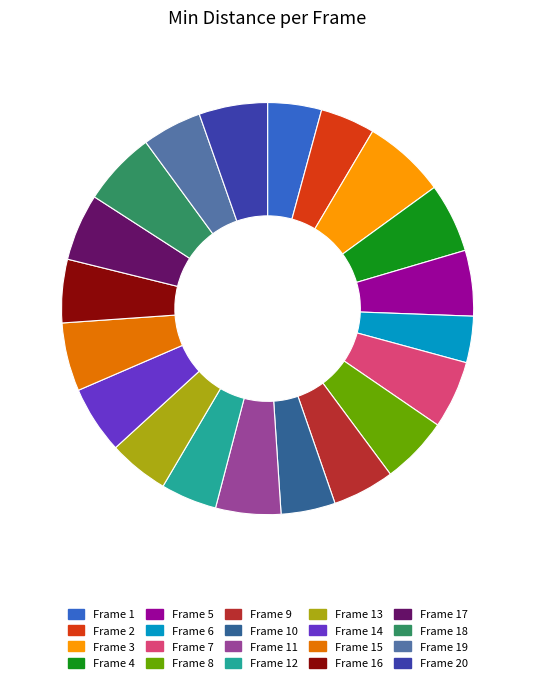

Does Frame 13 account for over 50% of the chart?

No